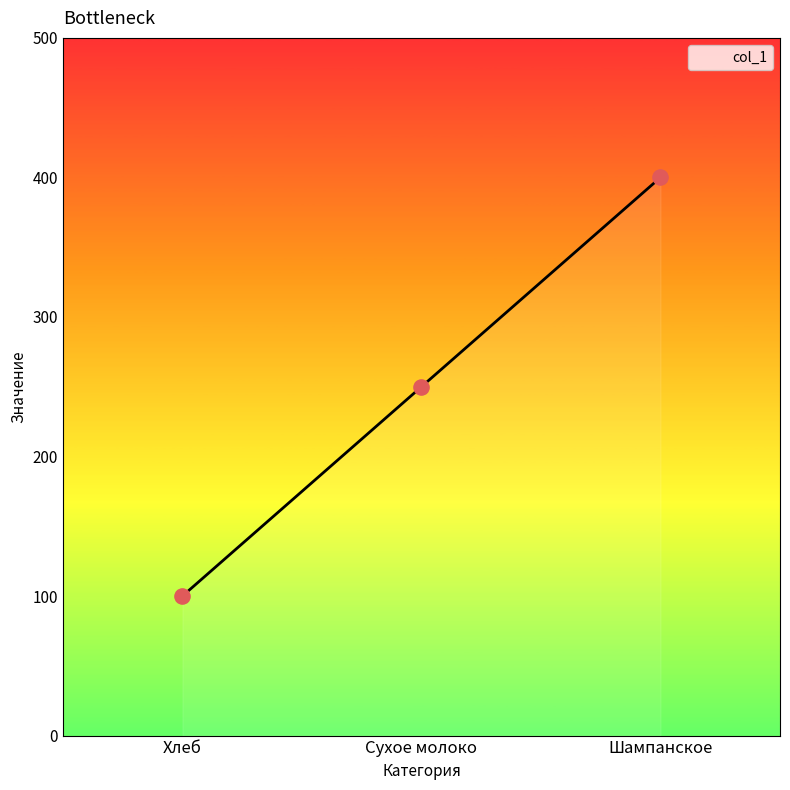

Approximately how many times larger is the value at Сухое молоко compared to Хлеб?

2.5